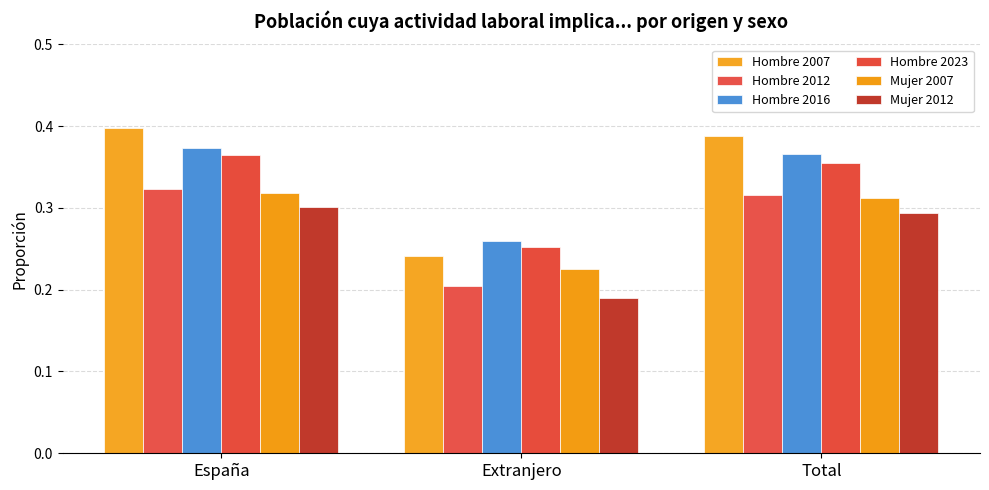

Rank the series by their maximum value, from highest to lowest.

Hombre 2007, Hombre 2016, Hombre 2023, Hombre 2012, Mujer 2007, Mujer 2012